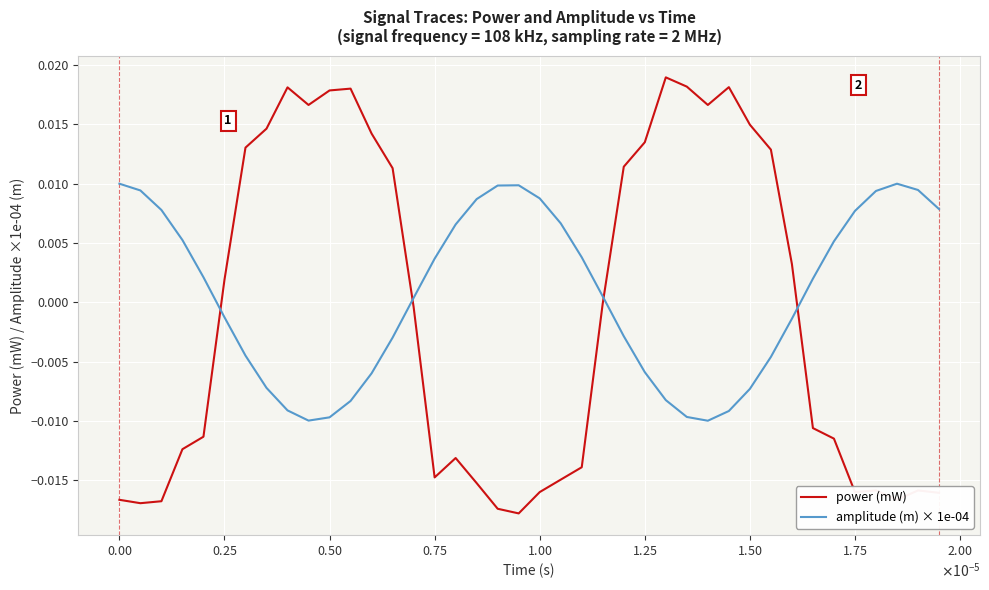

Rank the series by their maximum value, from lowest to highest.

amplitude (m) × 1e-04, power (mW)